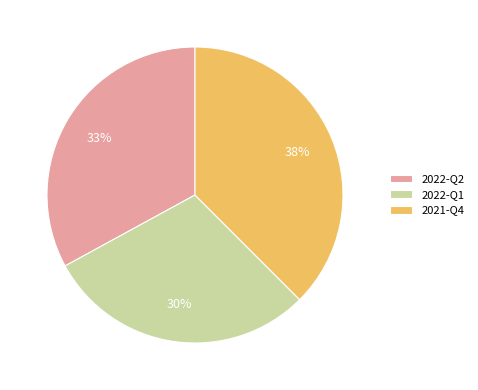

Combined, do 2021-Q4 and 2022-Q1 account for over 50%?

Yes